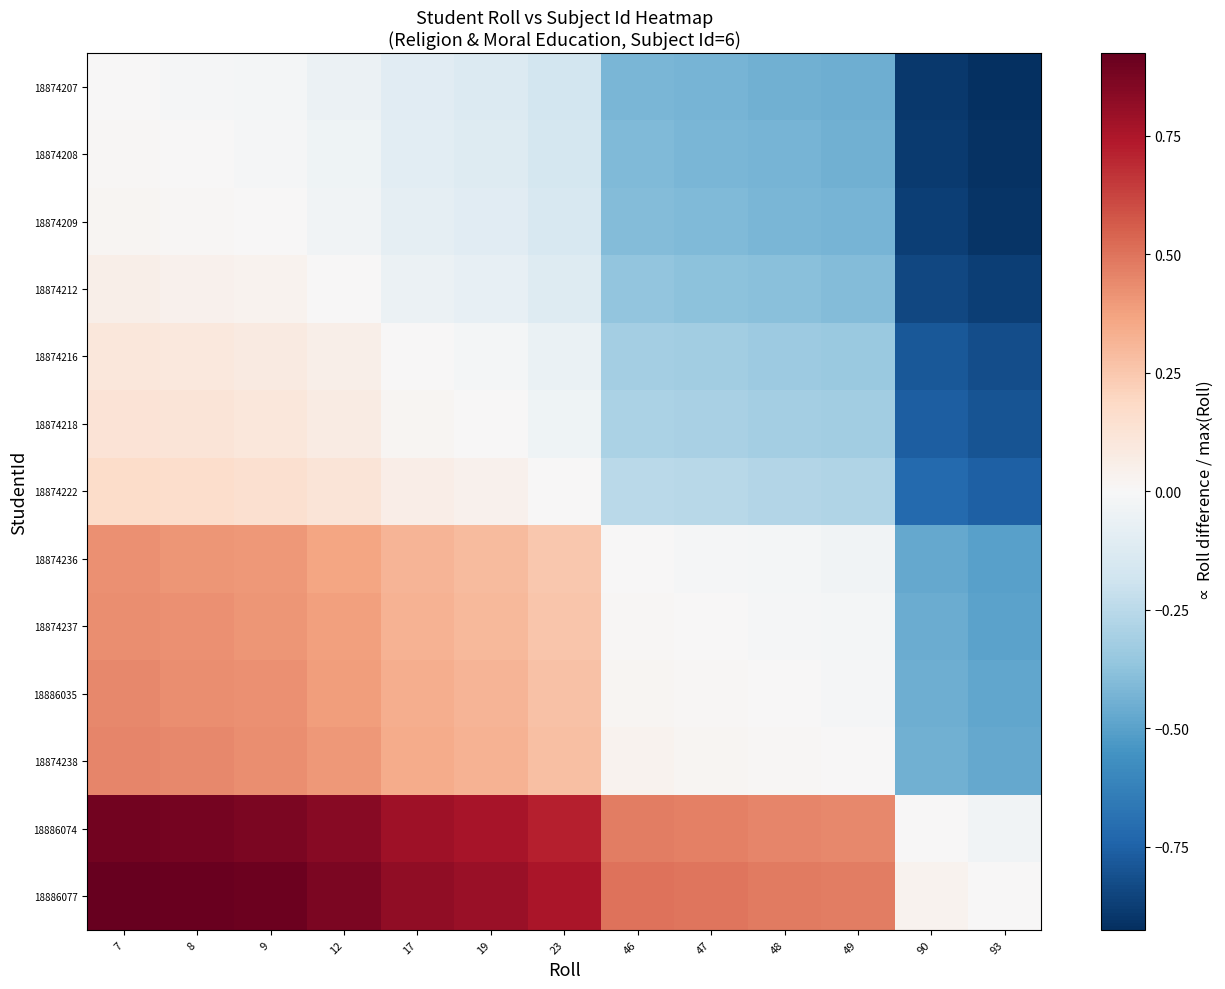

What is the total value across all series at 9?

3.8